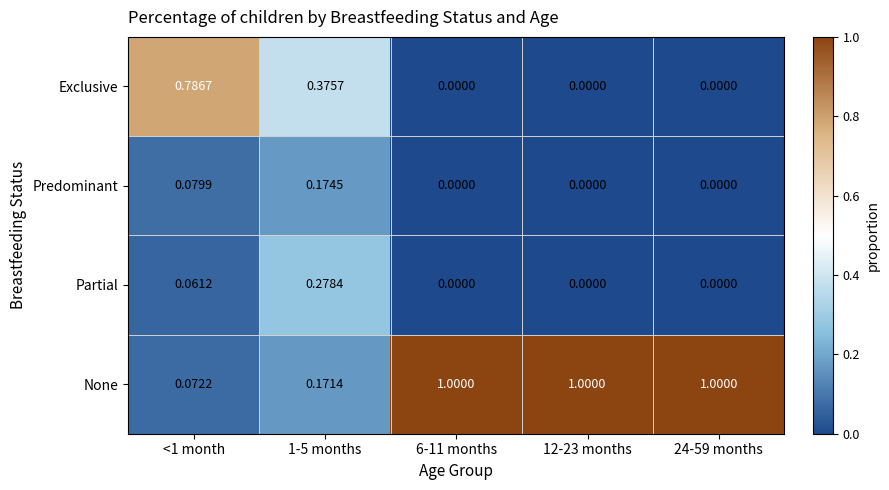

Which series changed the most between <1 month and 1-5 months?

Exclusive